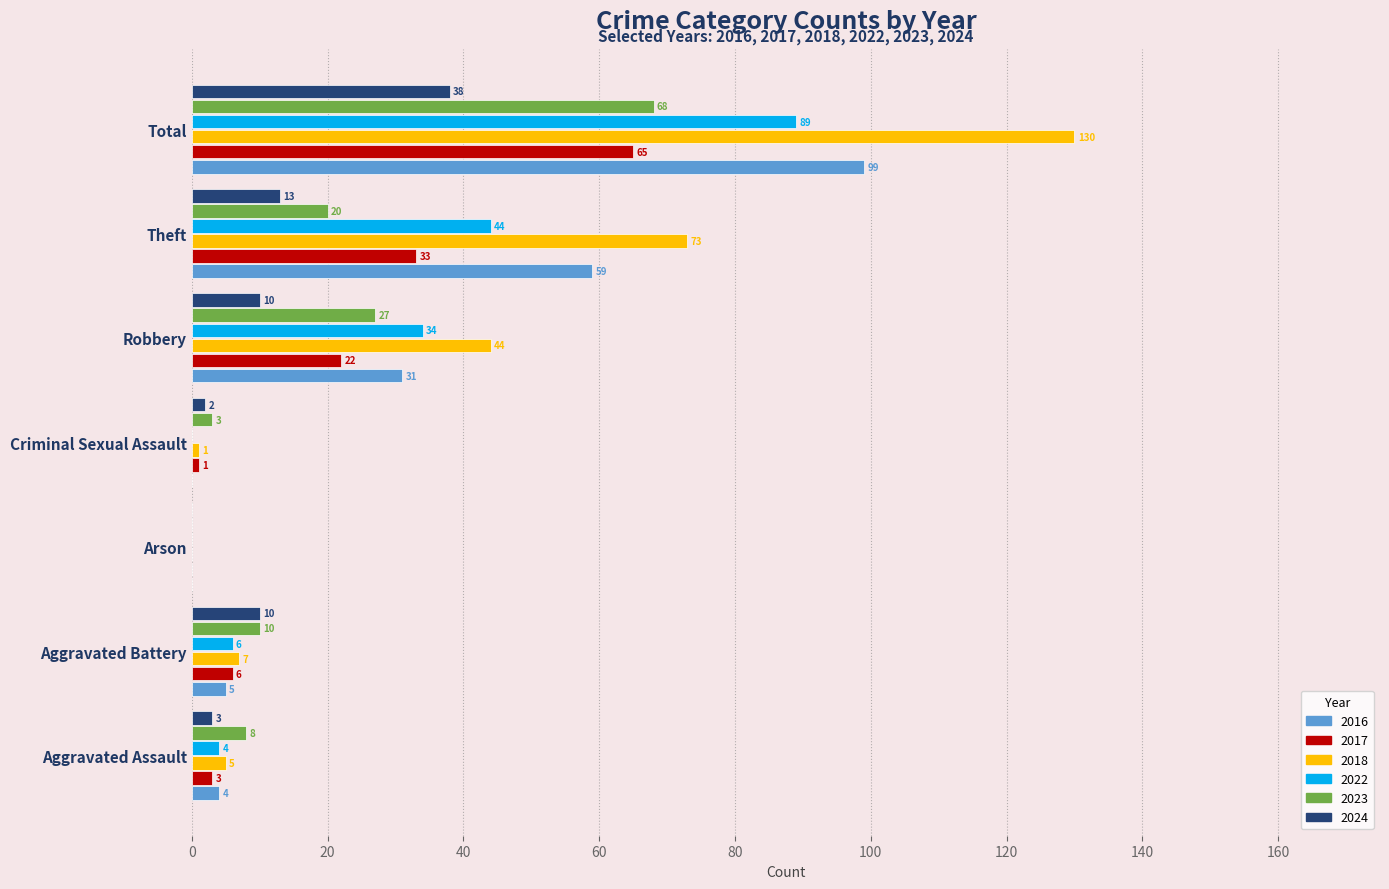

What is the greatest value displayed?

130